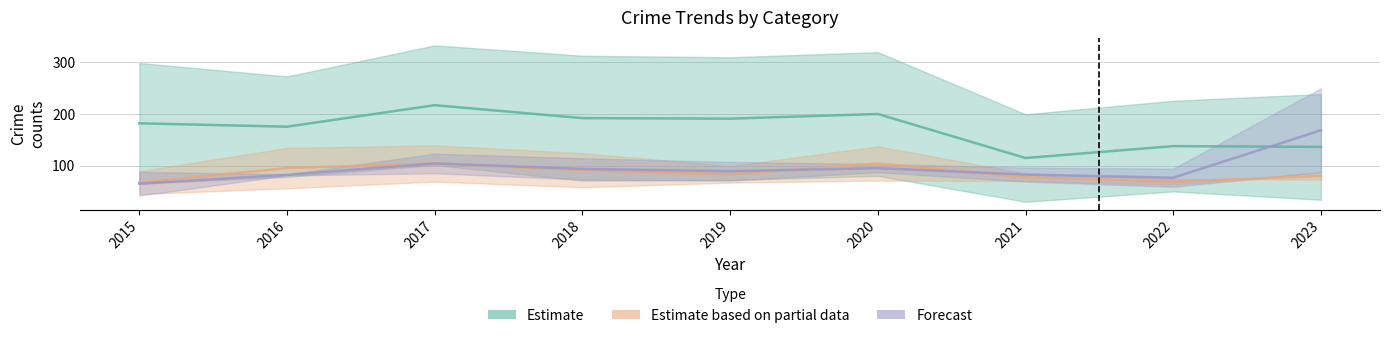

At how many categories does at least one series exceed 189?

4